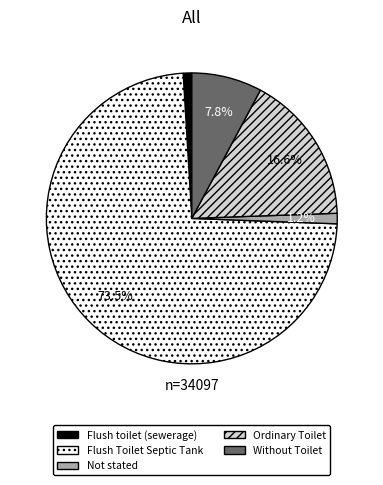

Which category has the biggest portion of the pie?

Flush Toilet Septic Tank